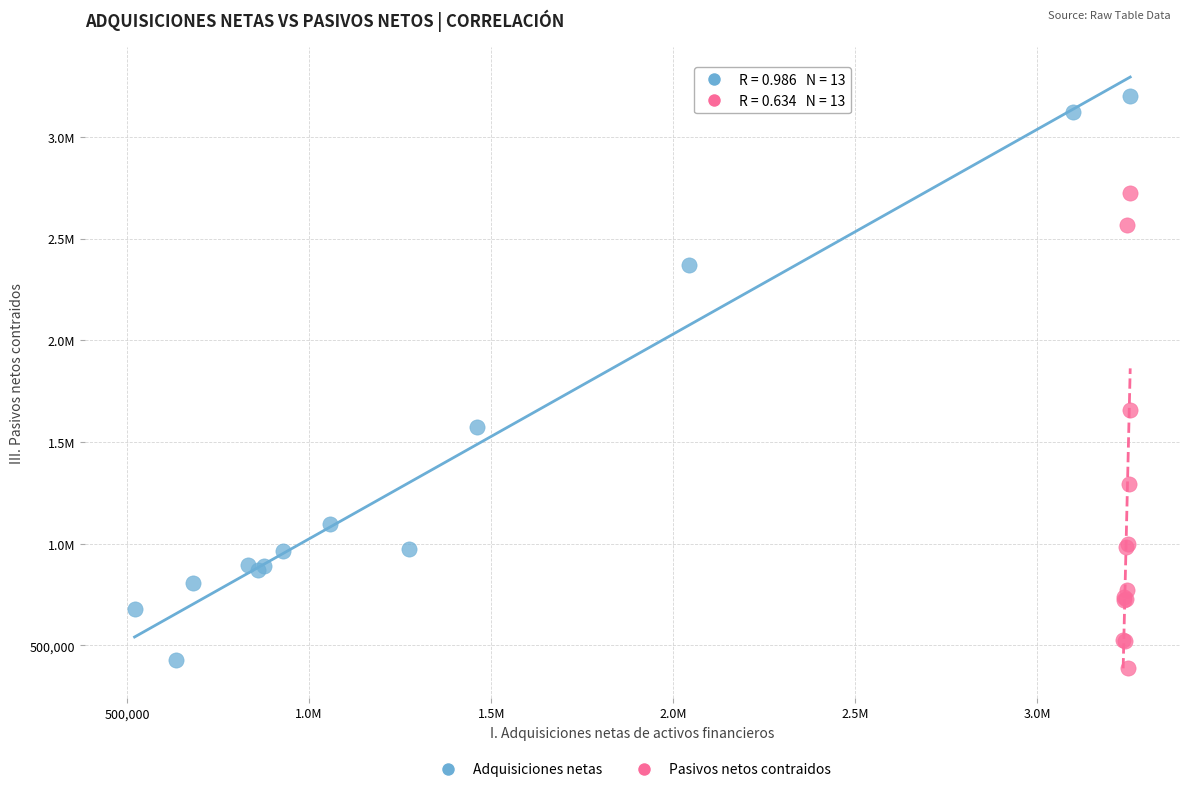

What are all the series names shown in the legend?

Adquisiciones netas, Pasivos netos contraidos